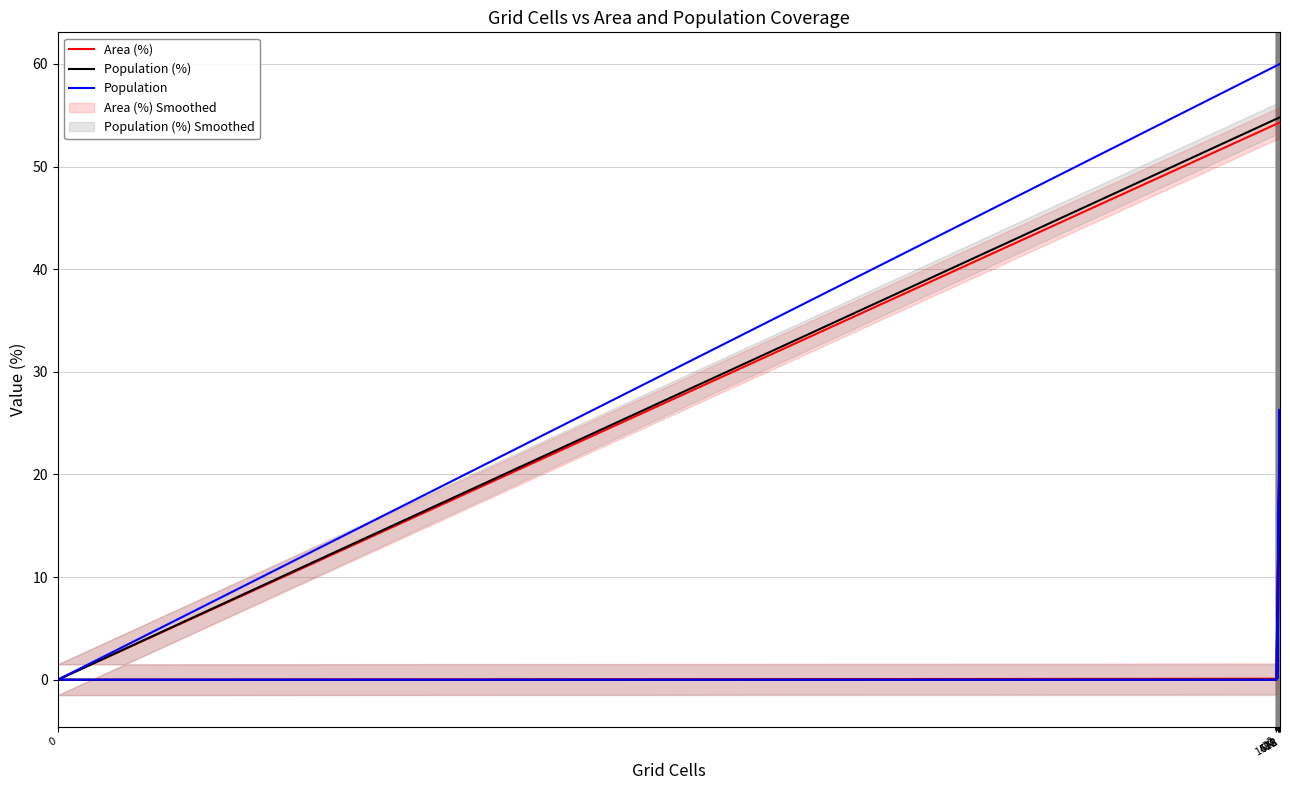

Is it true that Population equals 0.0 at 2?

True